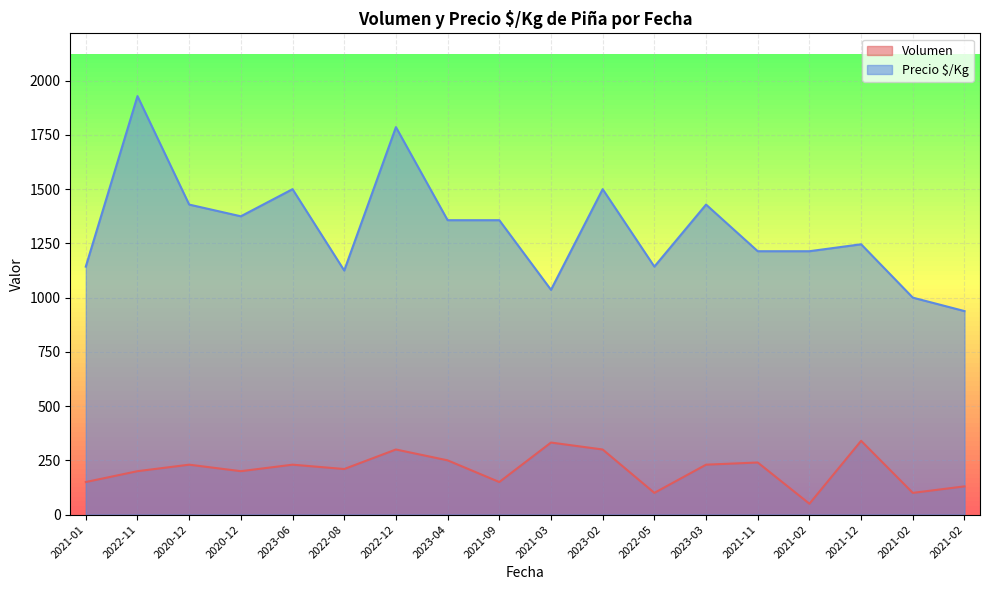

True or false: Precio $/Kg and Volumen intersect in this chart.

False